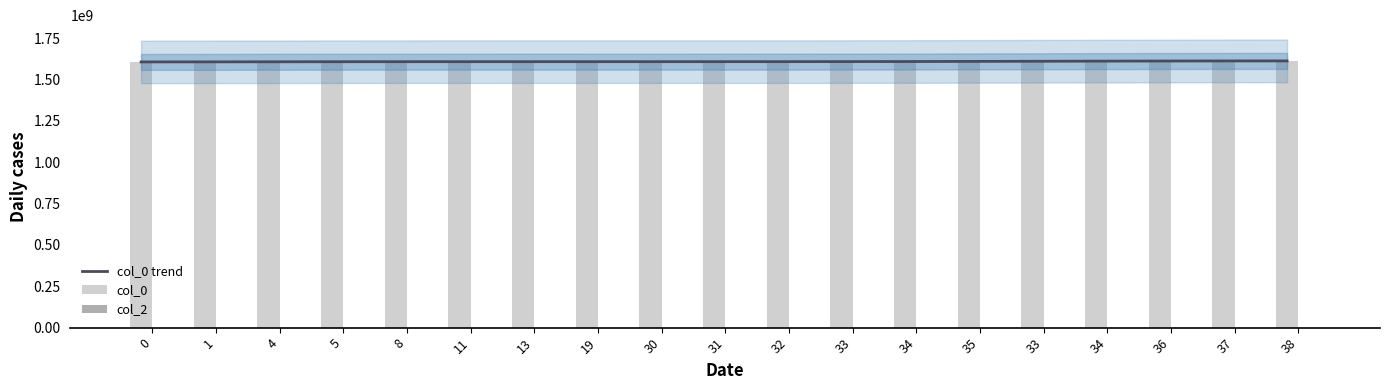

Between 33 and 11, which is larger?

33